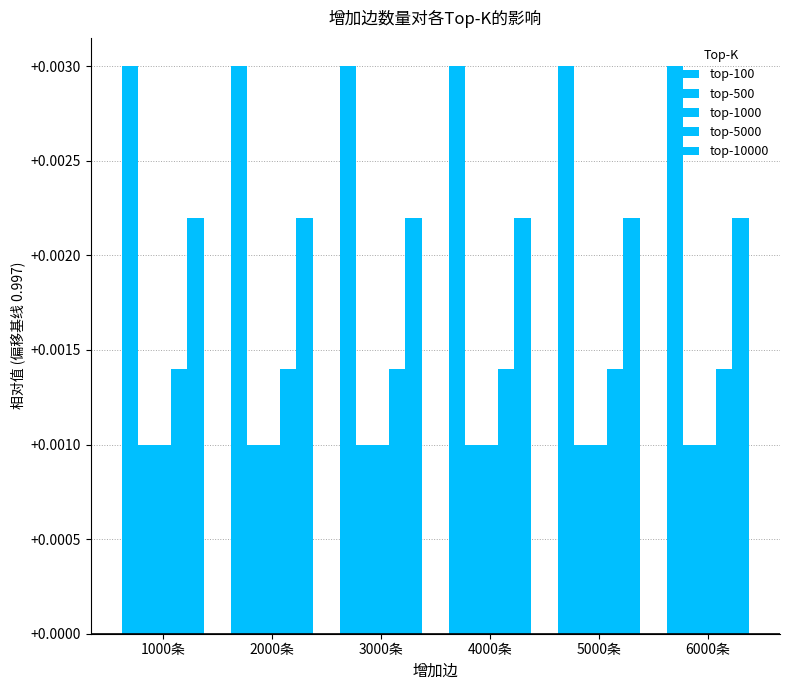

Where is top-500 nearest to the value 0?

1000条